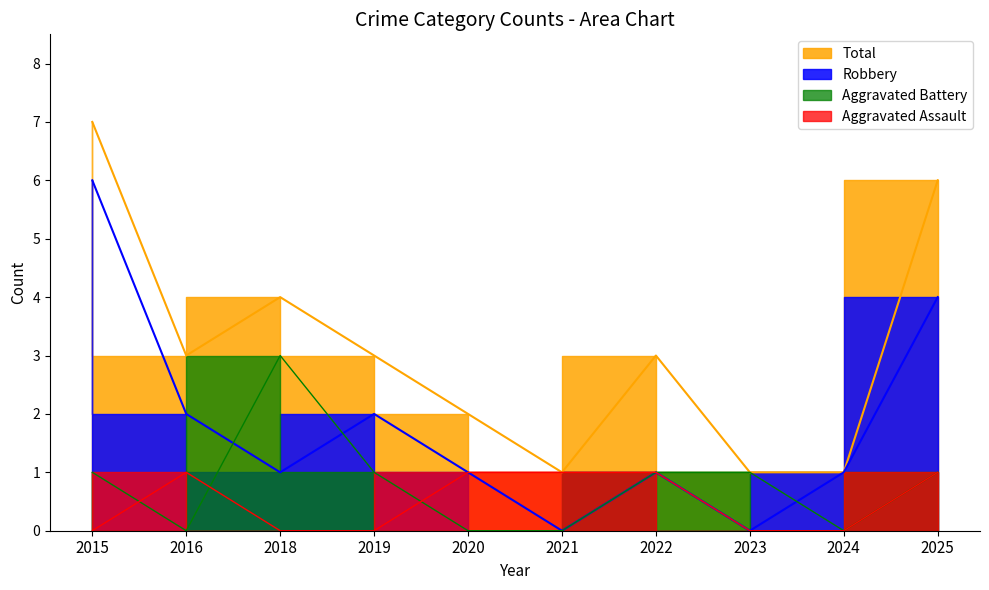

What is the greatest value displayed?

7